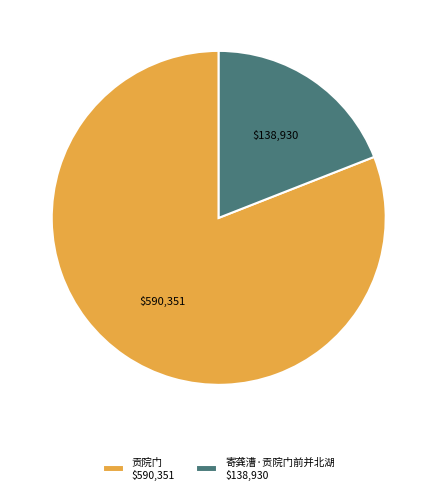

How many segments does this pie chart have?

2